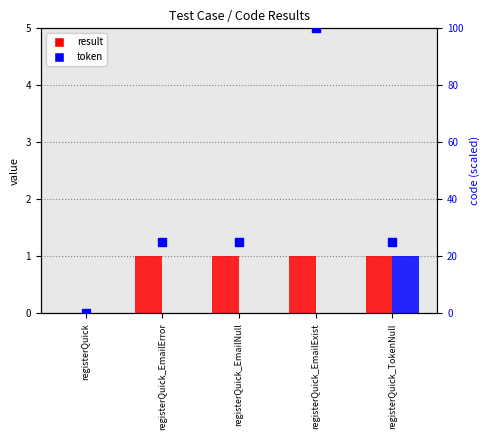

At which category is the sum across all series the highest?

registerQuick_EmailExist